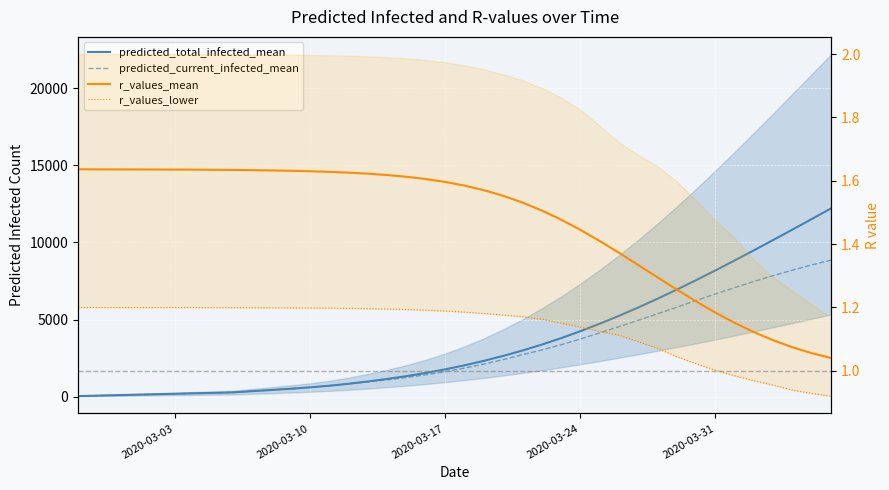

How many data points does each series have?

40